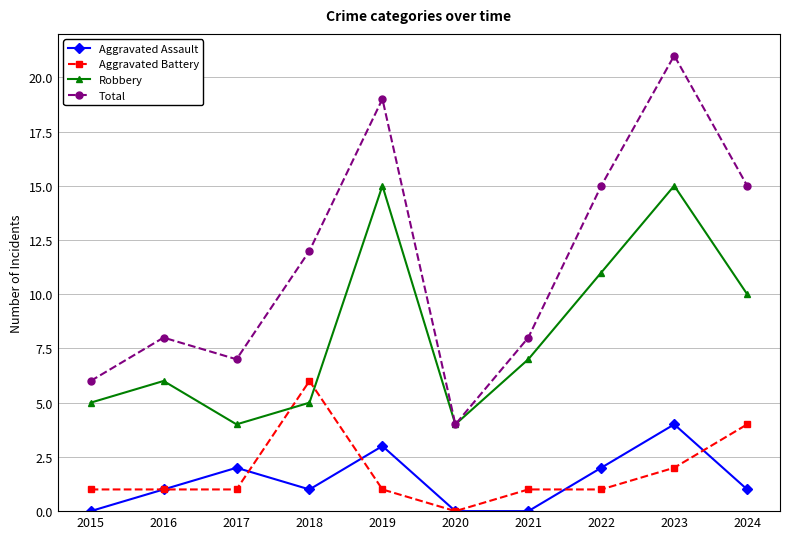

What are all the series names shown in the legend?

Aggravated Assault, Aggravated Battery, Robbery, Total